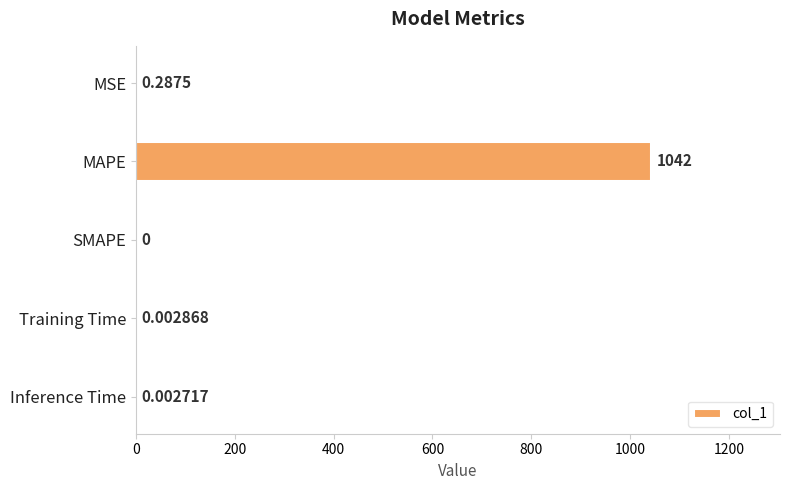

At which label is the value closest to 521?

MSE